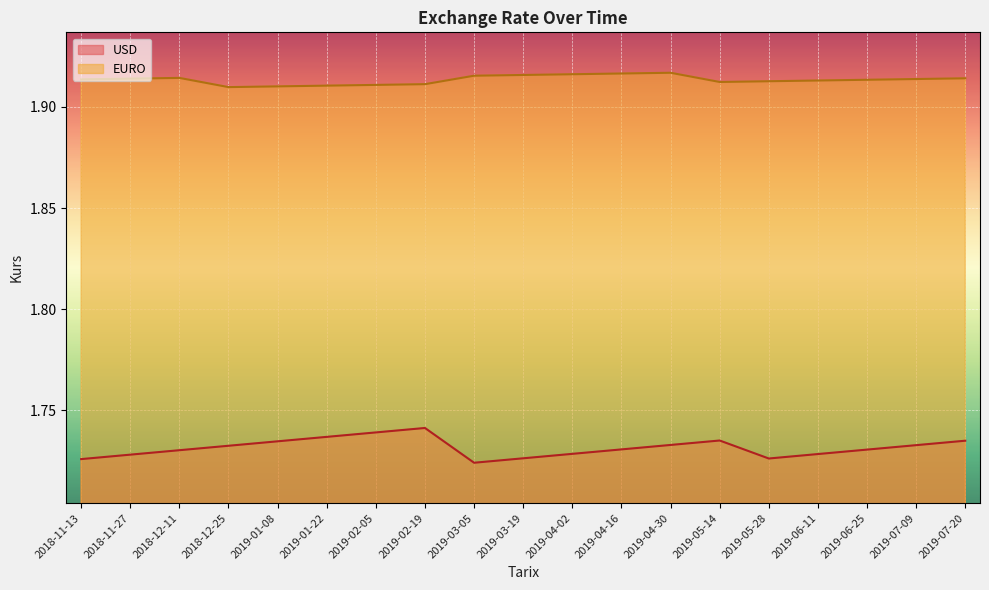

What position from the right is 2019-05-14?

6